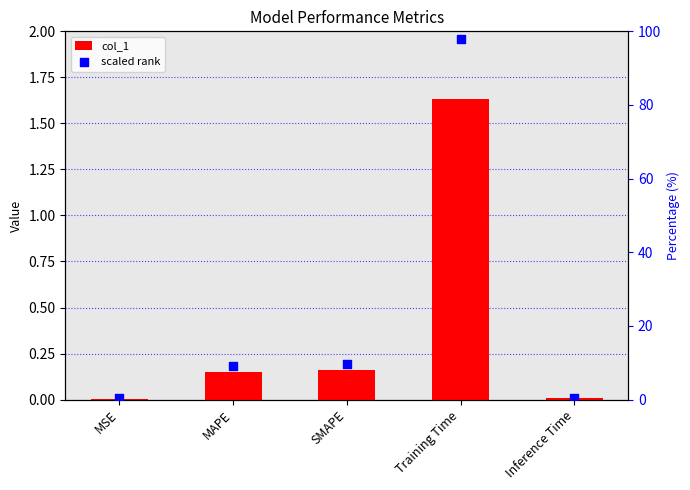

Which series reaches the maximum Y coordinate?

scaled rank